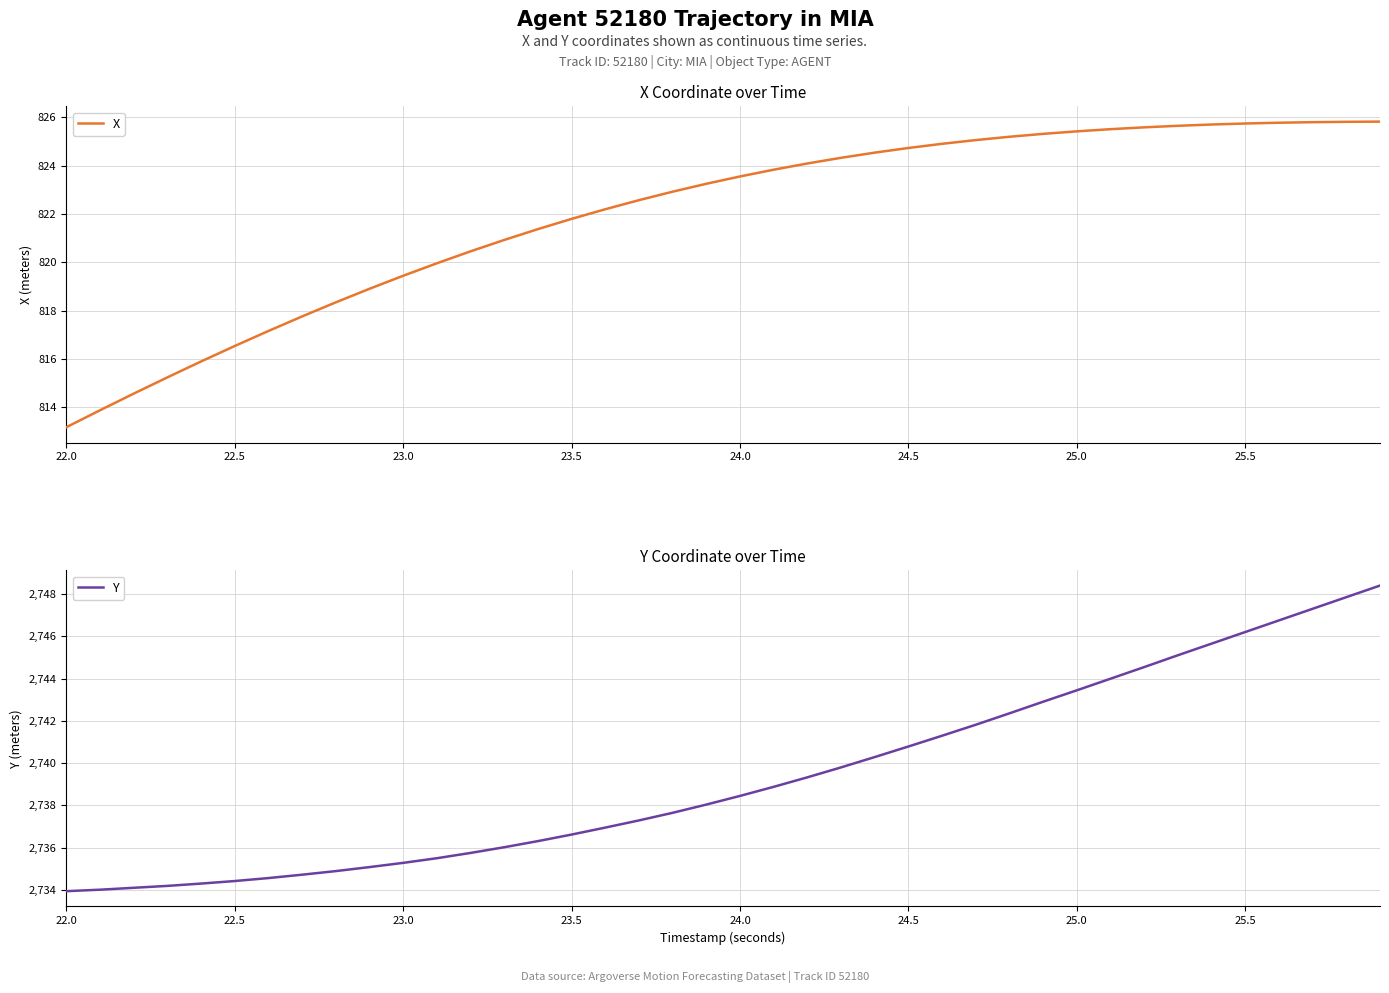

The Y series shows 3560.5 at 23.0. True or false?

False